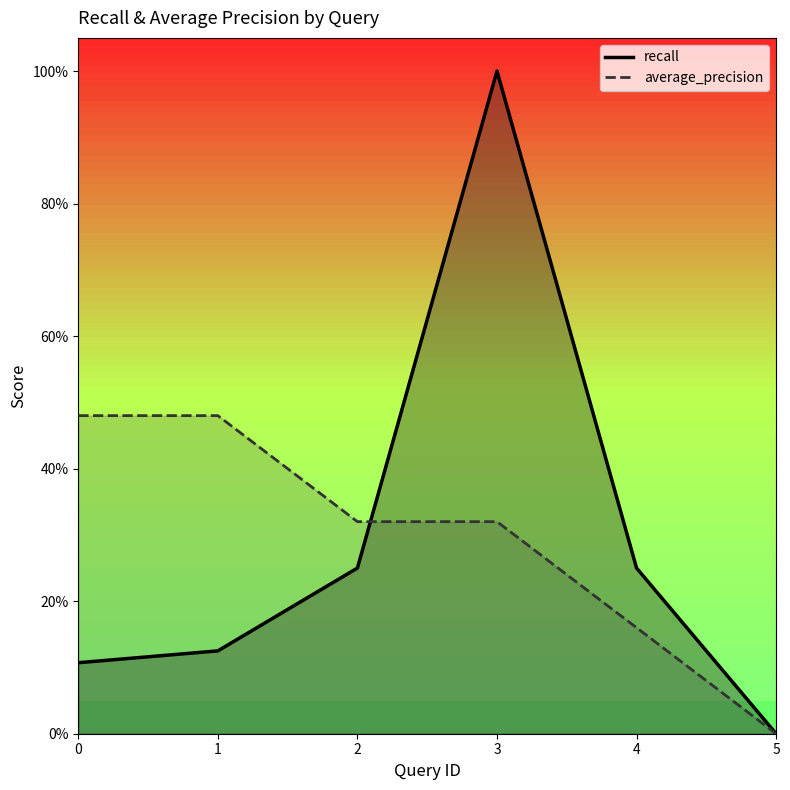

What are all the series names shown in the legend?

recall, average_precision